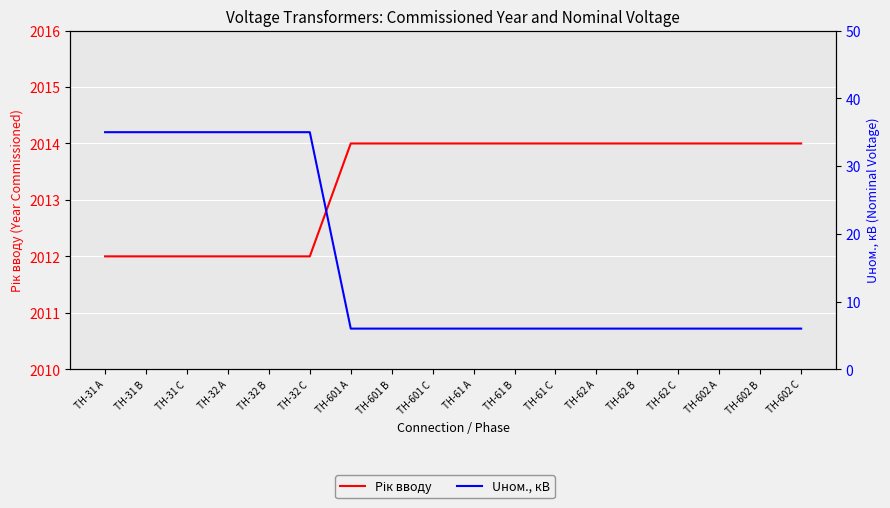

Is it true that Рік вводу equals 2014 at ТН-602 B?

True